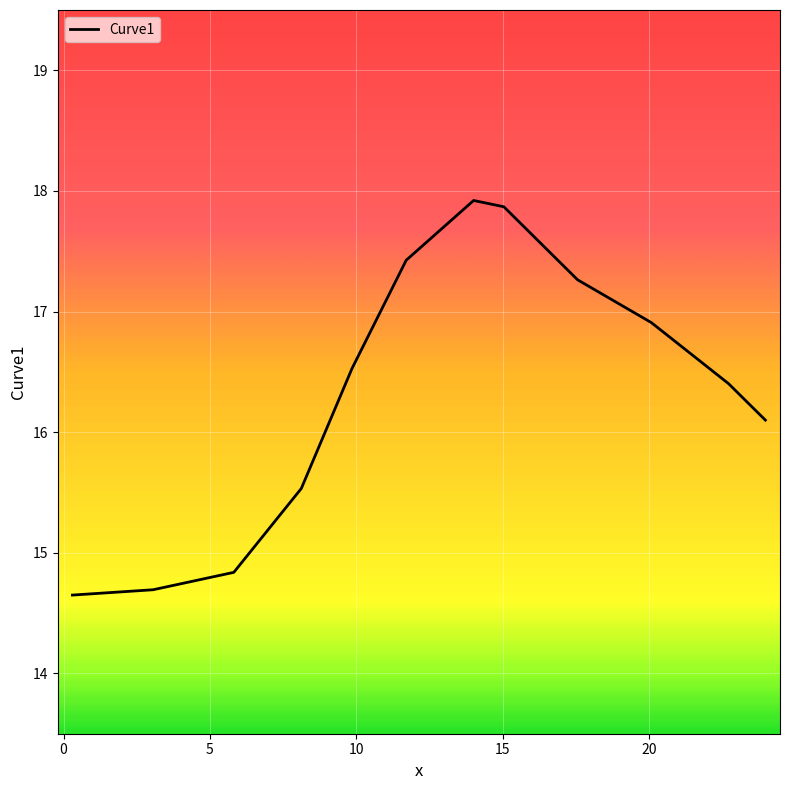

How many lines are shown in the chart?

1